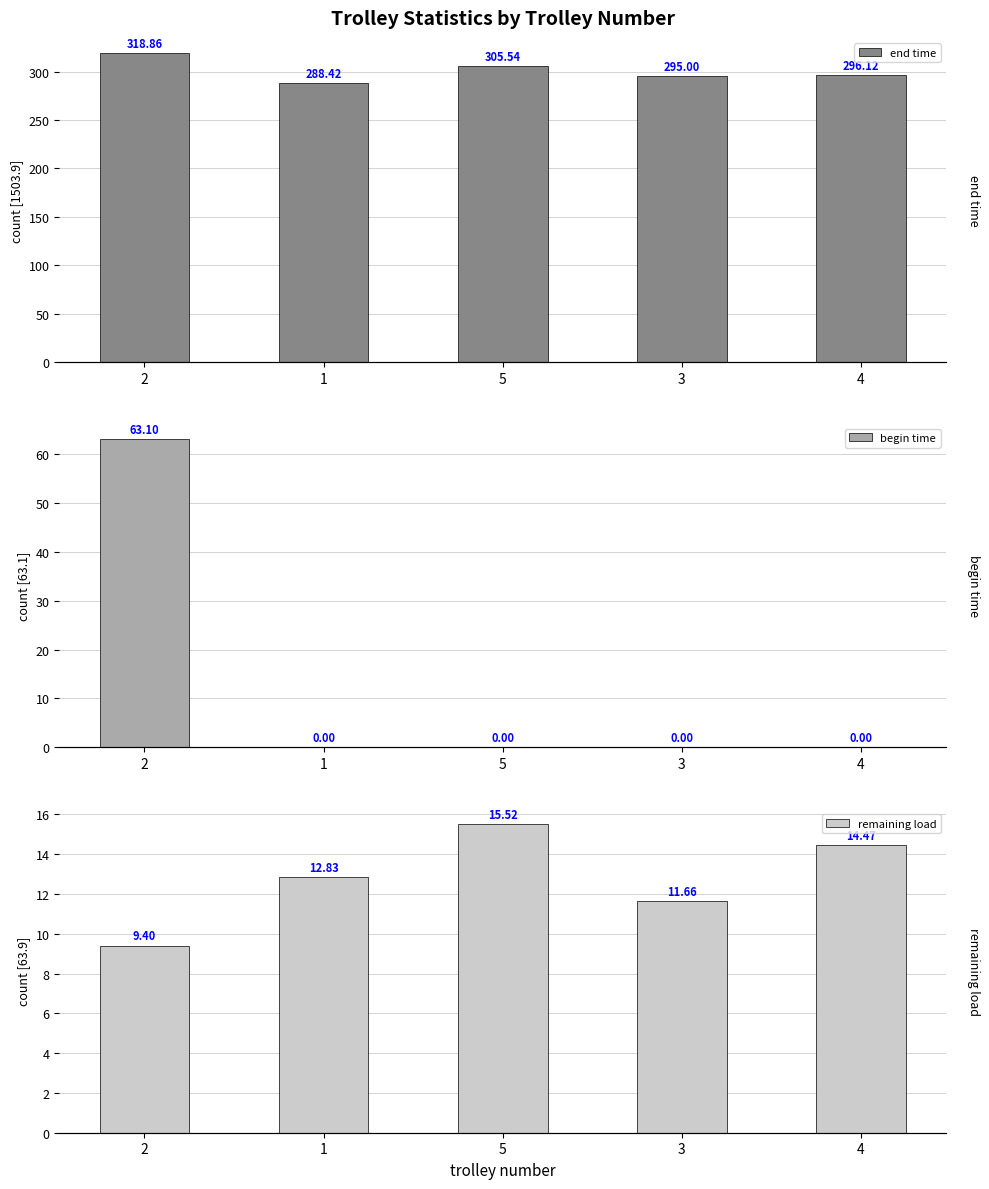

What position from the right is 3?

2